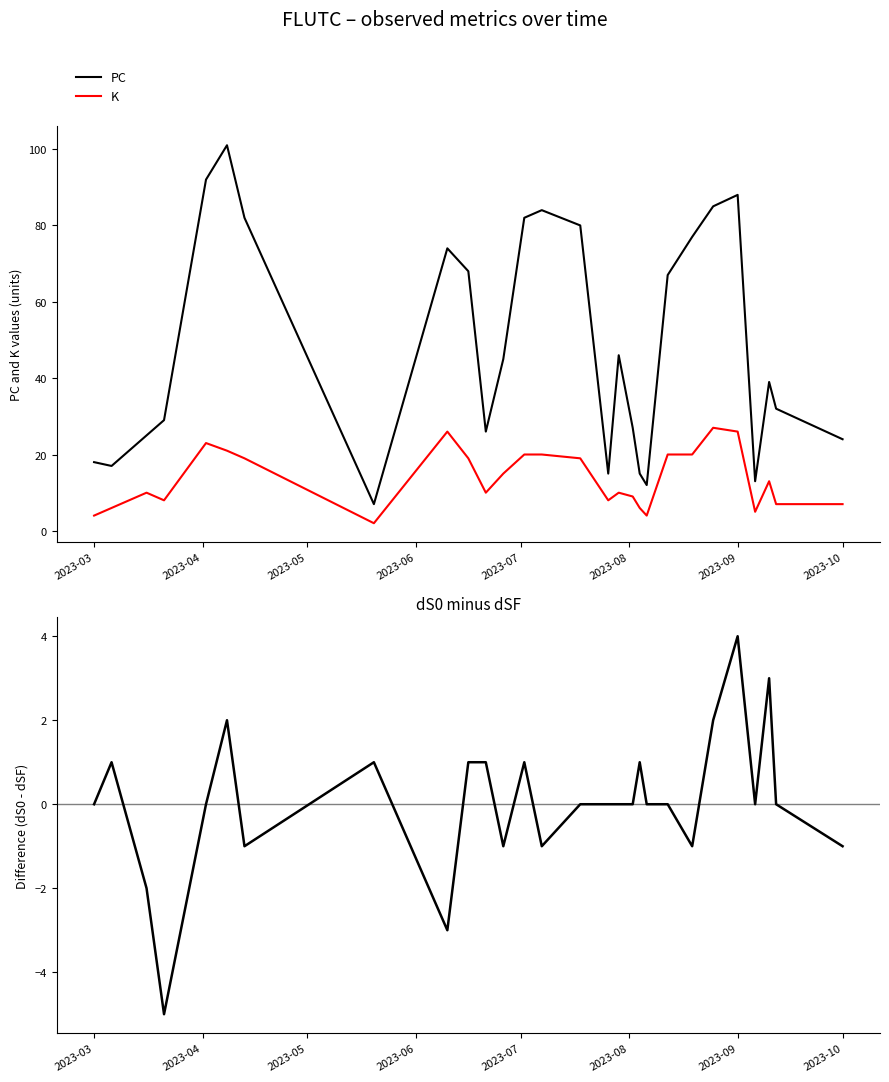

Which series has the largest range (max minus min)?

PC